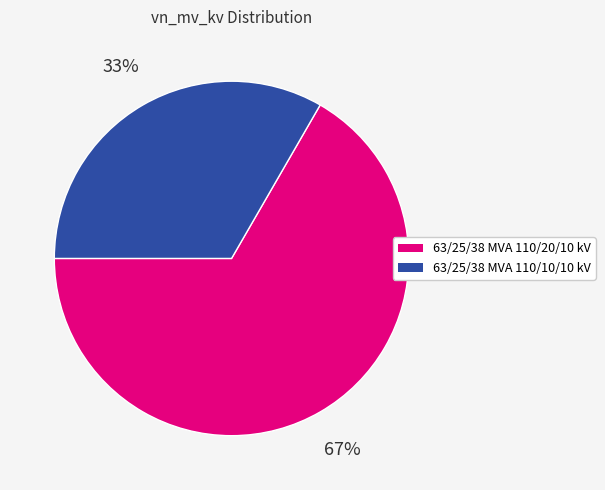

Count the number of slices in the pie.

2